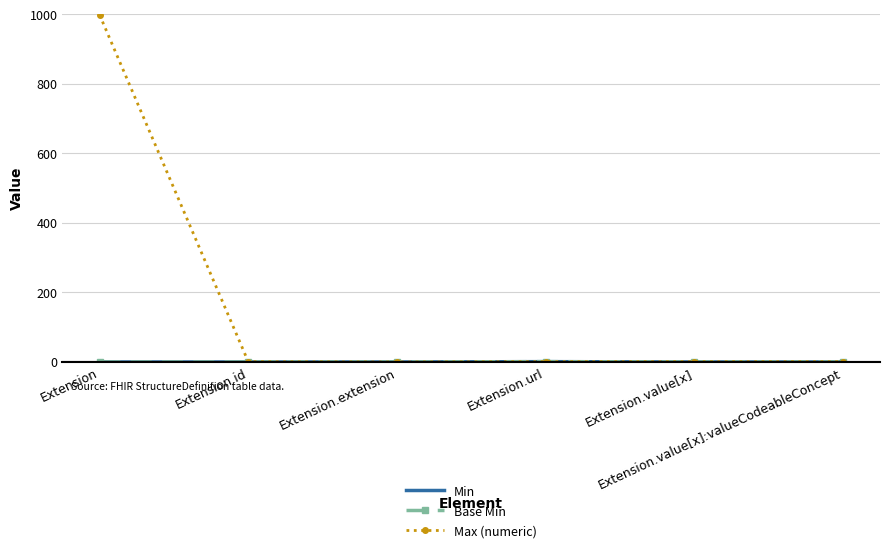

Which series has the widest spread of values?

Max (numeric)